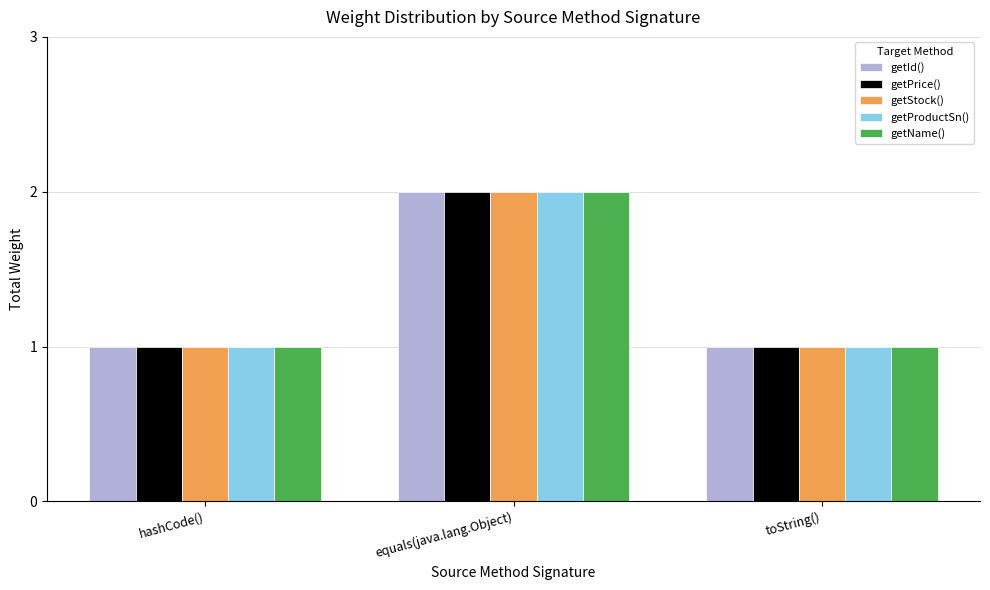

What is the label of the 3rd bar from the left?

toString()